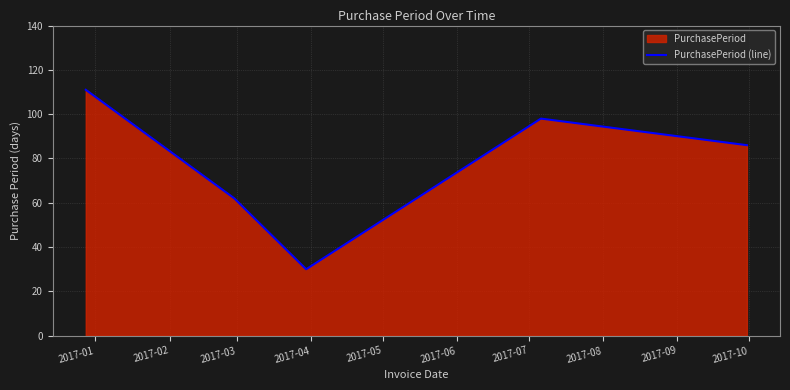

How many values are below 86?

2